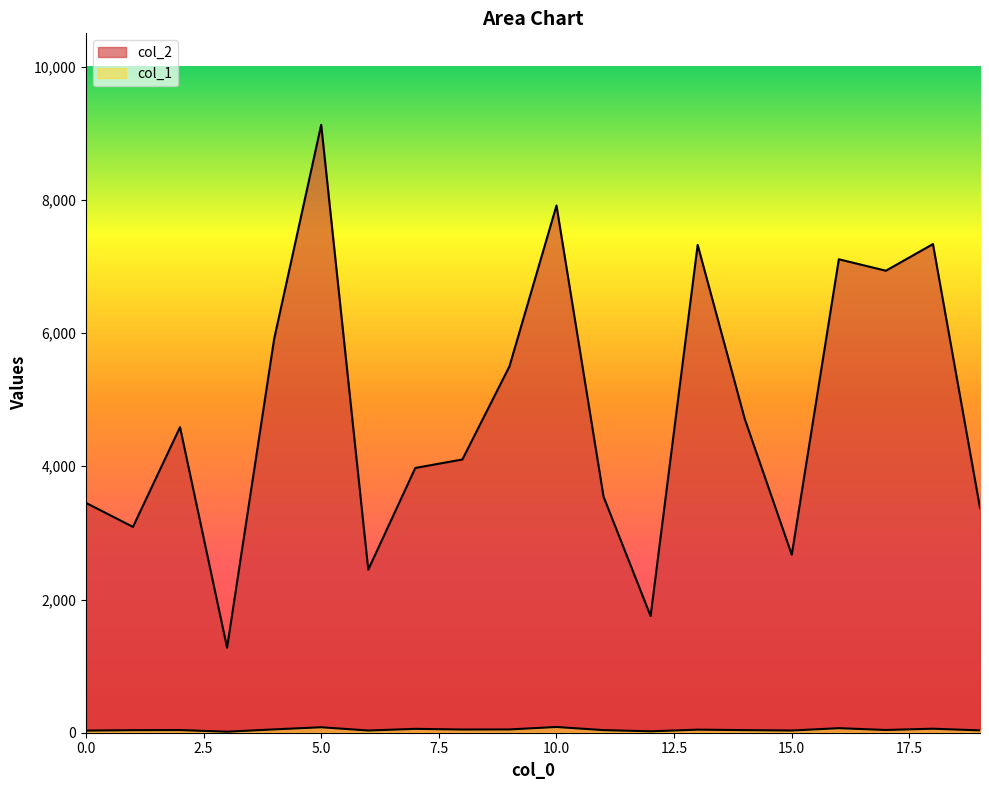

Which series has the largest range (max minus min)?

col_2